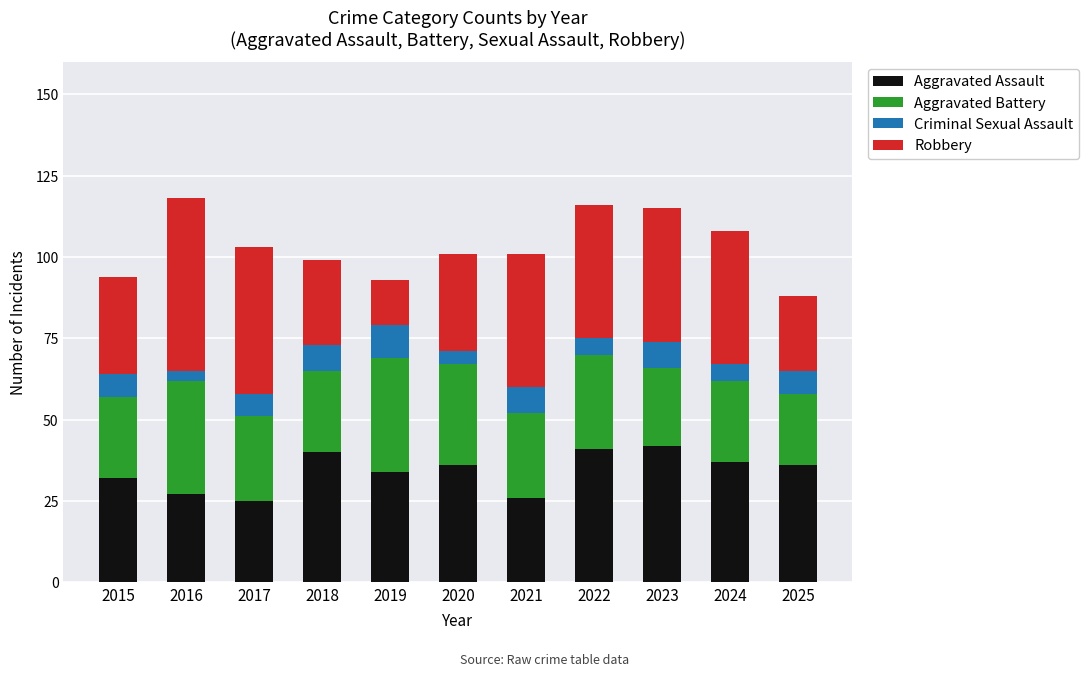

What is the total value across all series at 2024?

108